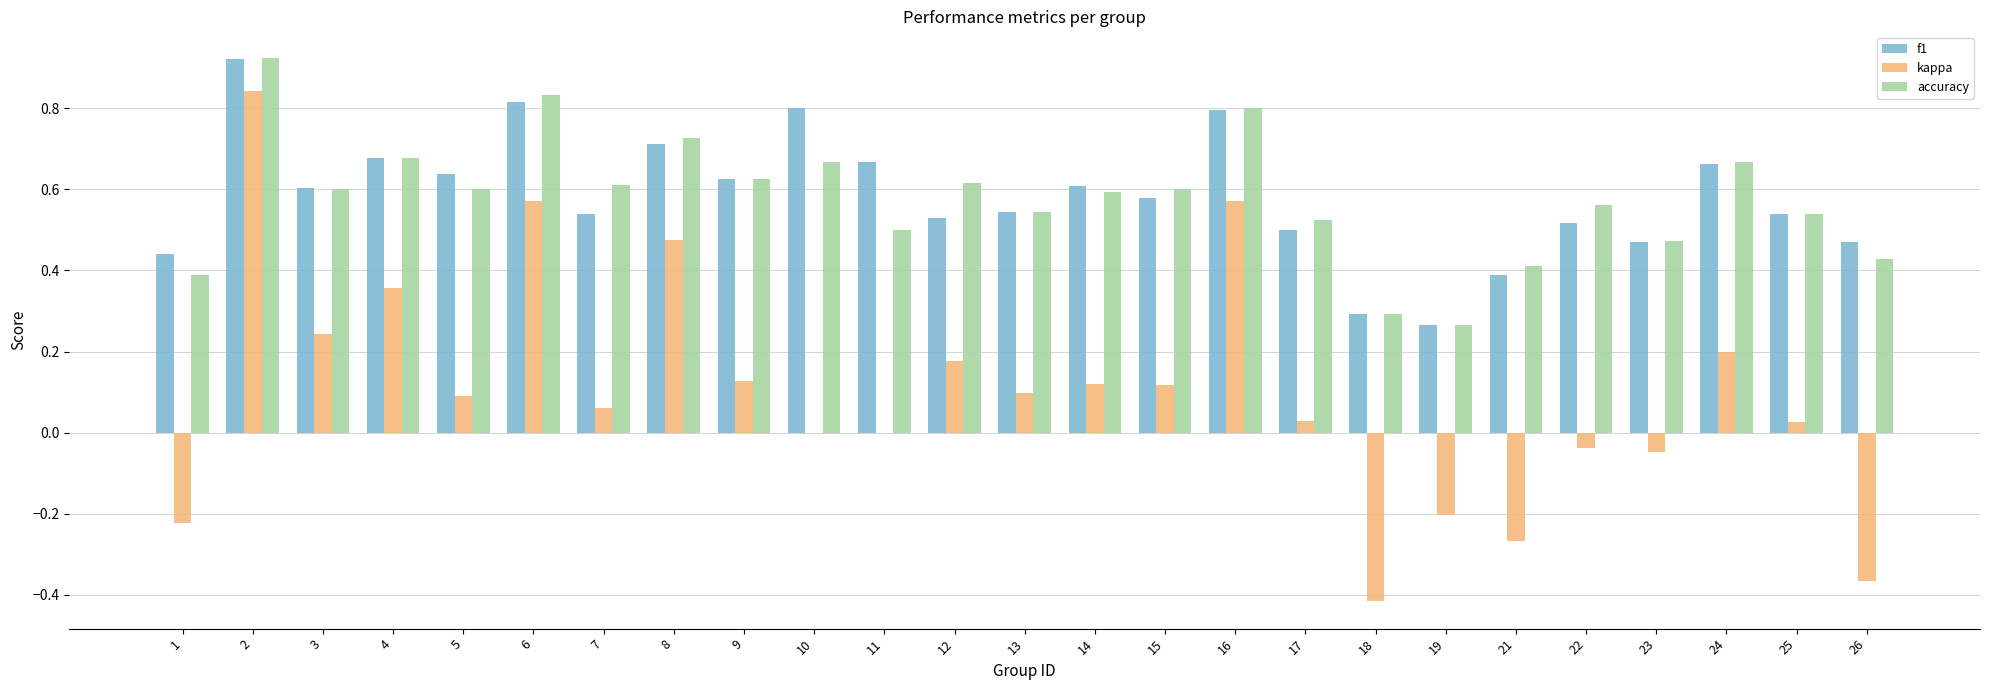

The f1 series shows 0.8 at 16. True or false?

True